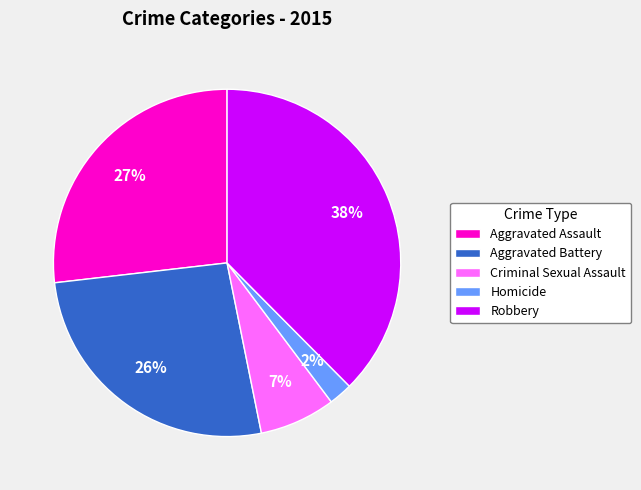

To the nearest percent, what is the combined percentage of Aggravated Assault and Criminal Sexual Assault?

34%